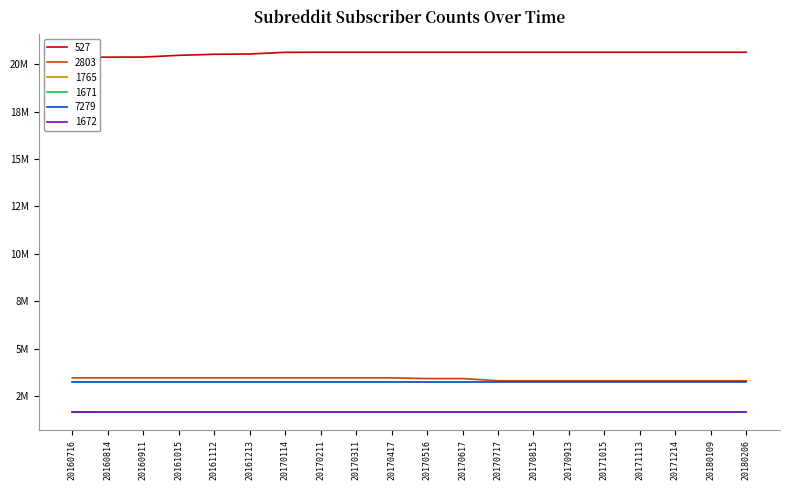

At how many categories does at least one series exceed 17?

20